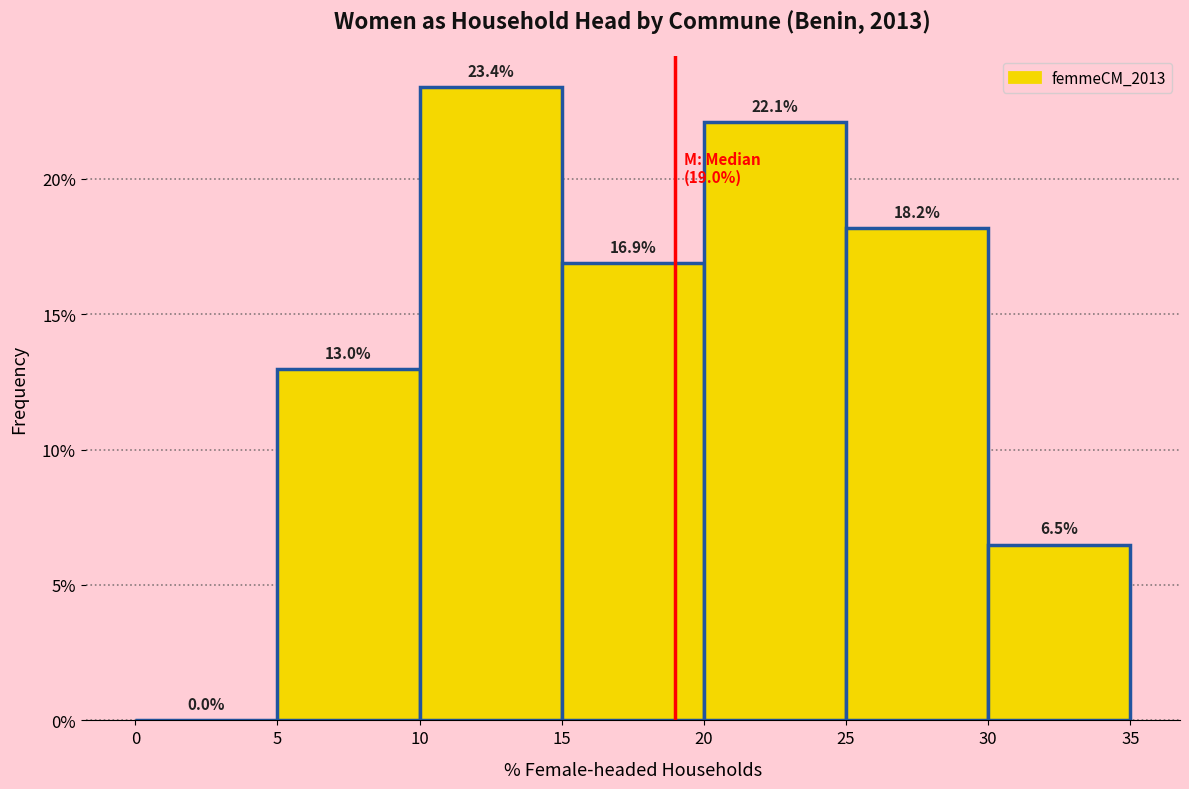

Reading left to right, list every bar in this chart as the range it spans on the x-axis followed by its height.

0 to 5: 0.0
5 to 10: 13.0
10 to 15: 23.4
15 to 20: 16.9
20 to 25: 22.1
25 to 30: 18.2
30 to 35: 6.5